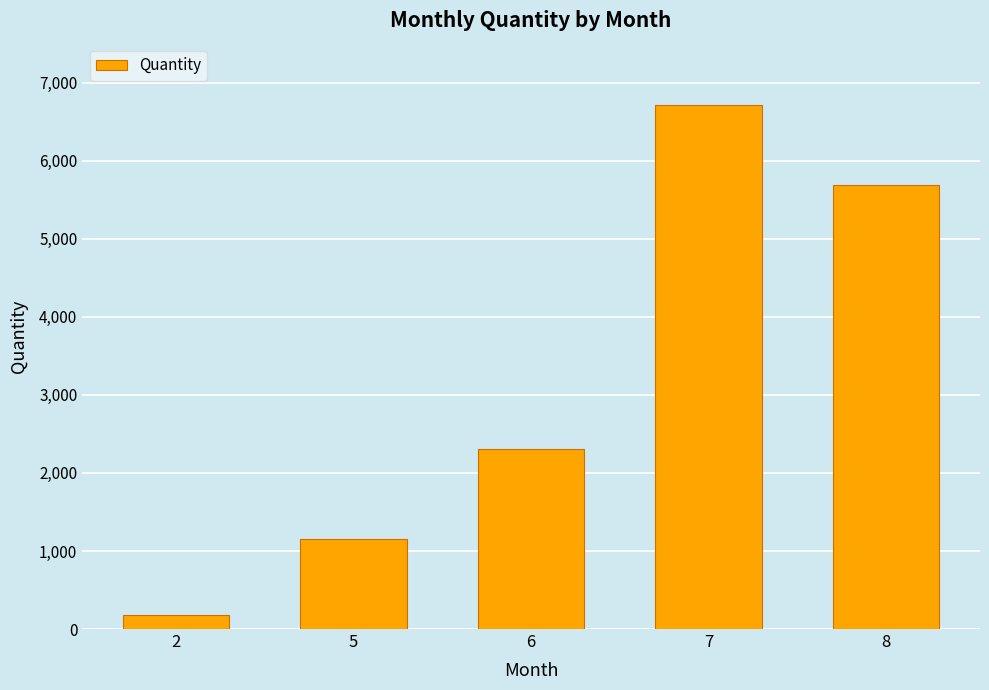

The chart shows a value of 5686 at 8. True or false?

True